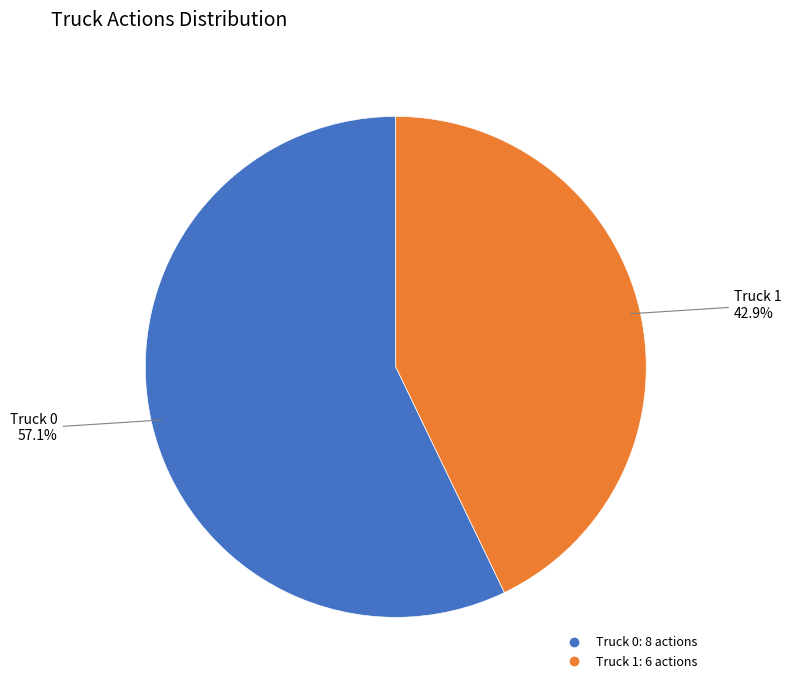

Is there any slice that represents more than half of the pie?

Yes